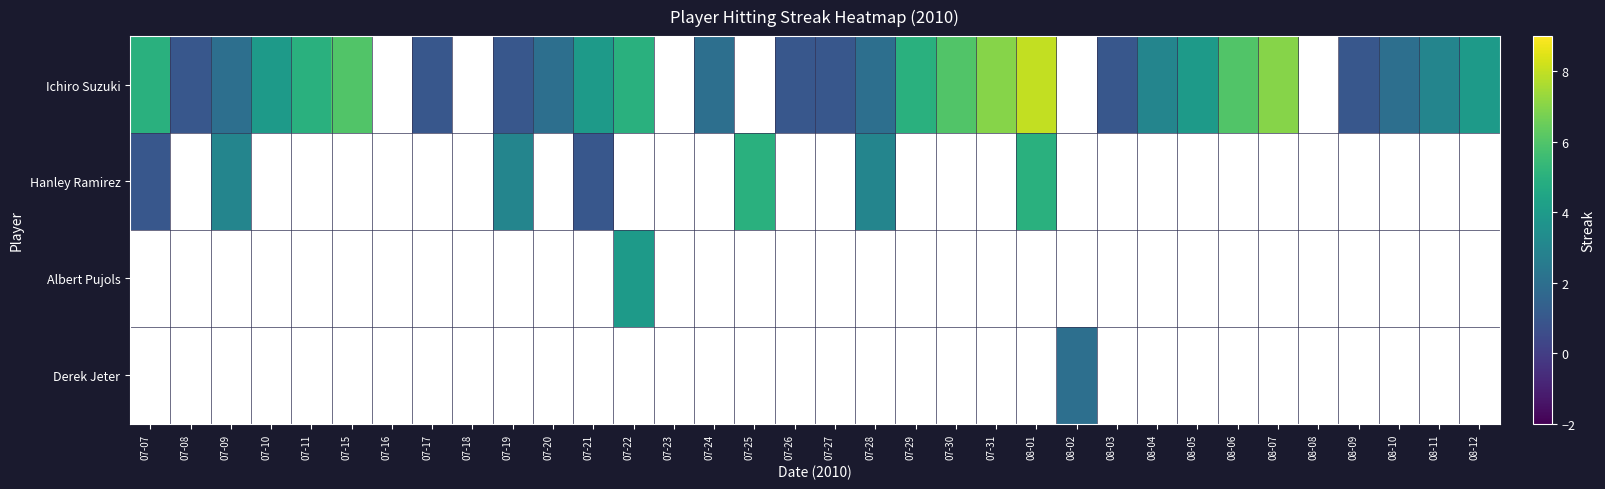

What is the difference between the maximum and minimum values in the Ichiro Suzuki series?

7.0